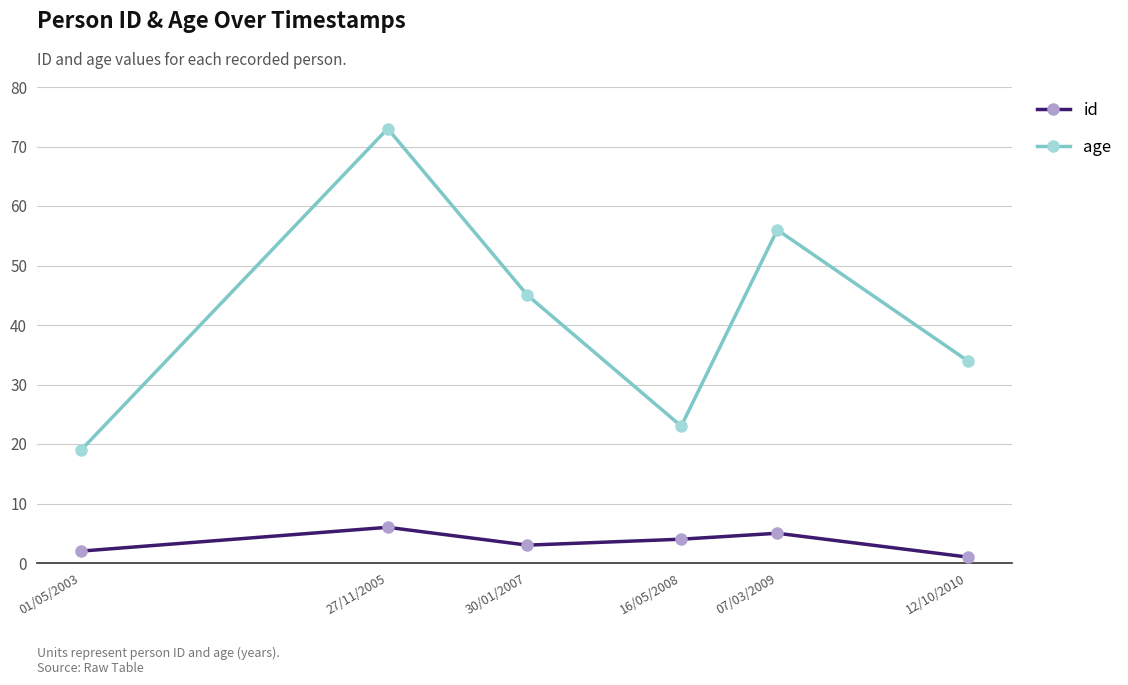

At how many categories does at least one series exceed 44?

3